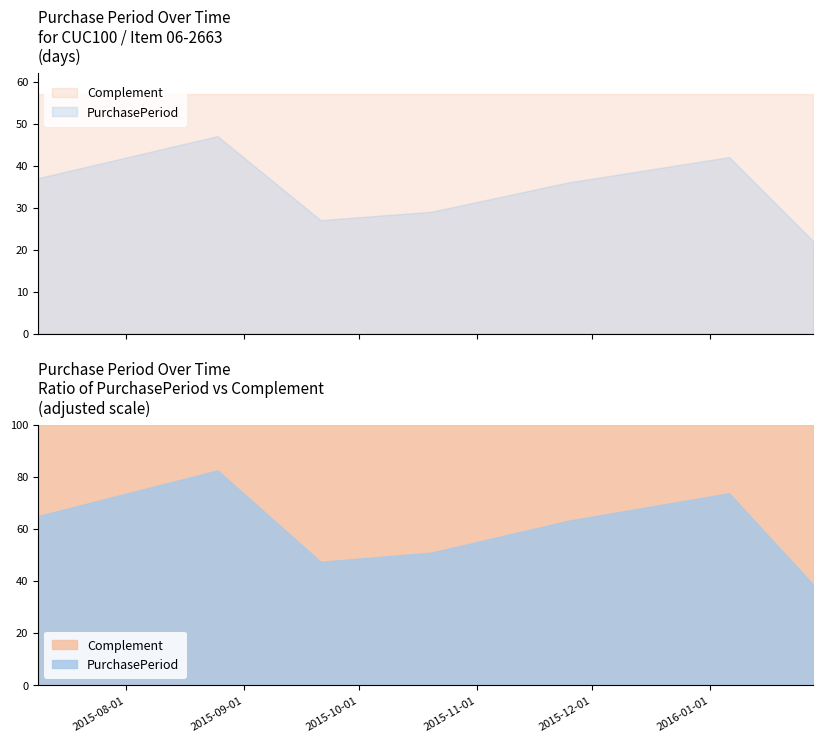

What is the difference between the second highest and second lowest values?

15